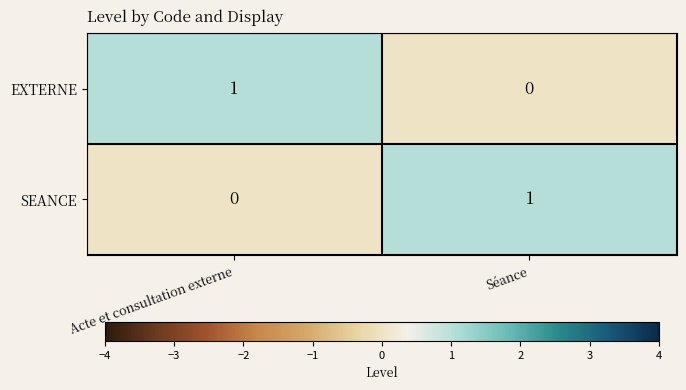

Reading right to left, extract all data points from this chart.

EXTERNE: 0	1
SEANCE: 1	0